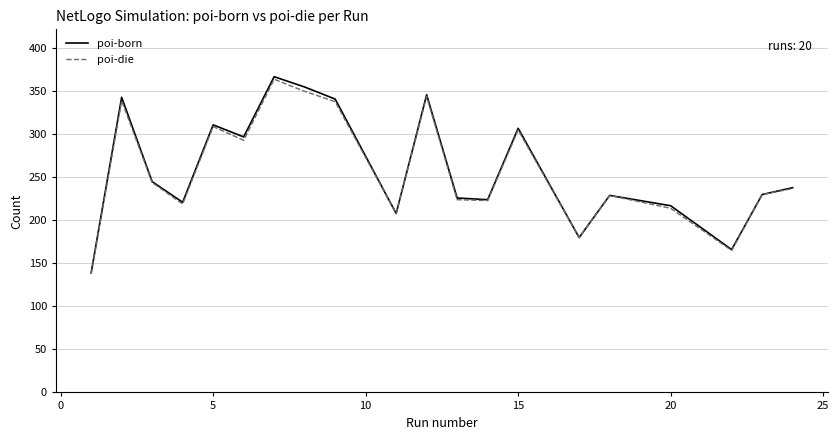

What is the minimum value shown in the chart?

138